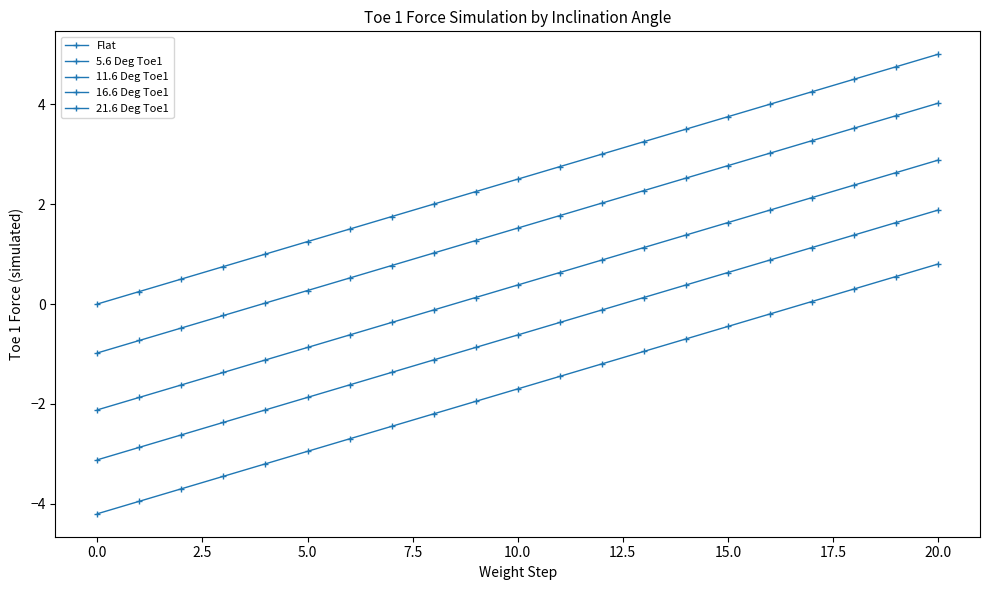

Does the chart have visible grid lines?

No